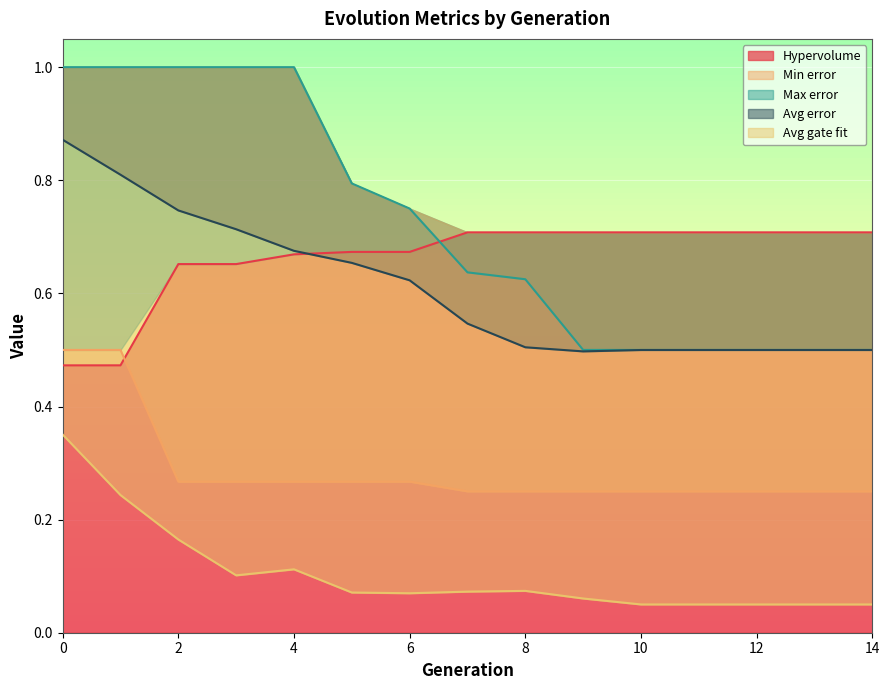

What is the lowest value of the Min error series?

0.2